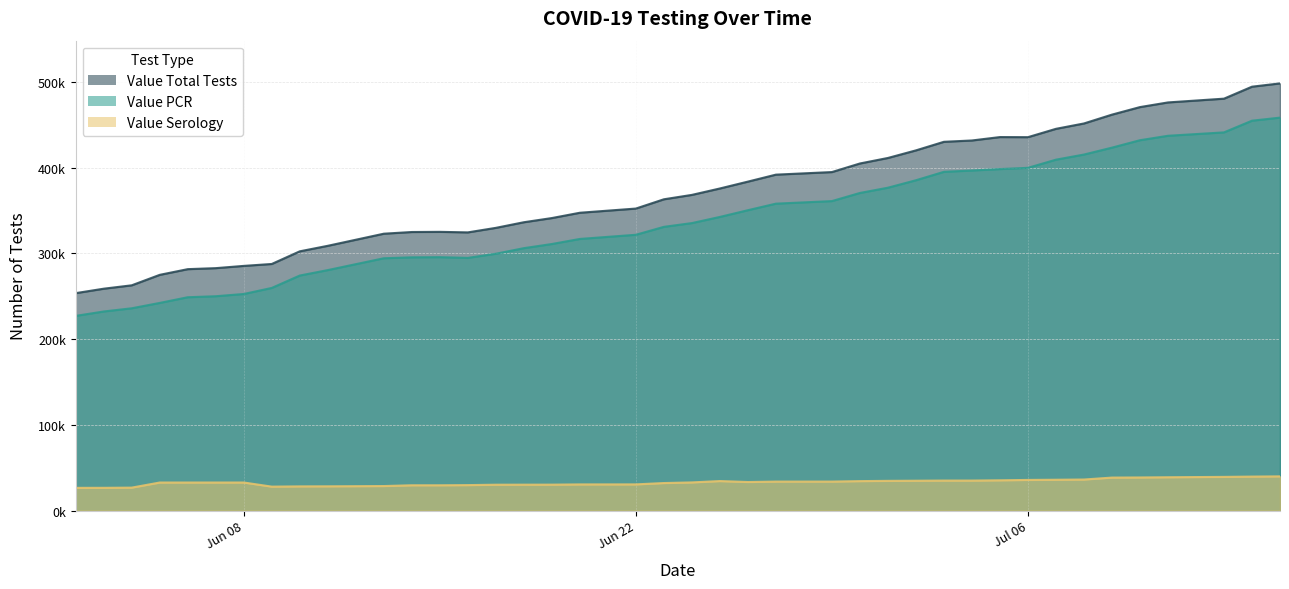

At which label does Value Serology first exceed 32876?

2020-06-25